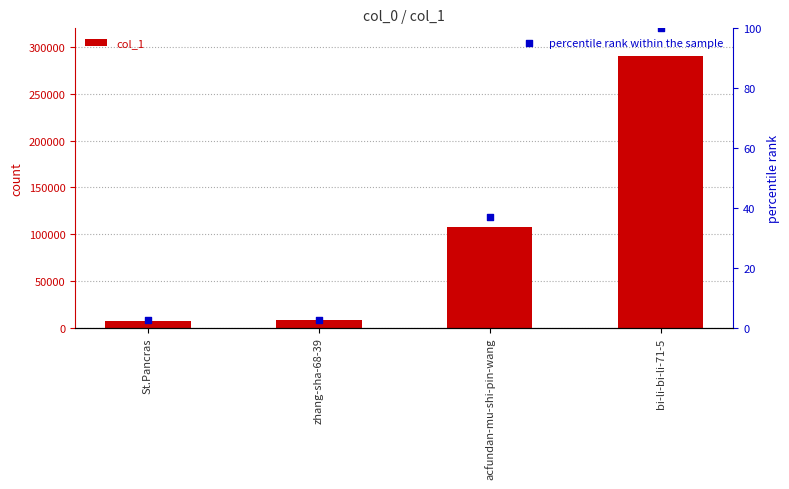

Which series reaches the minimum Y coordinate?

percentile rank within the sample